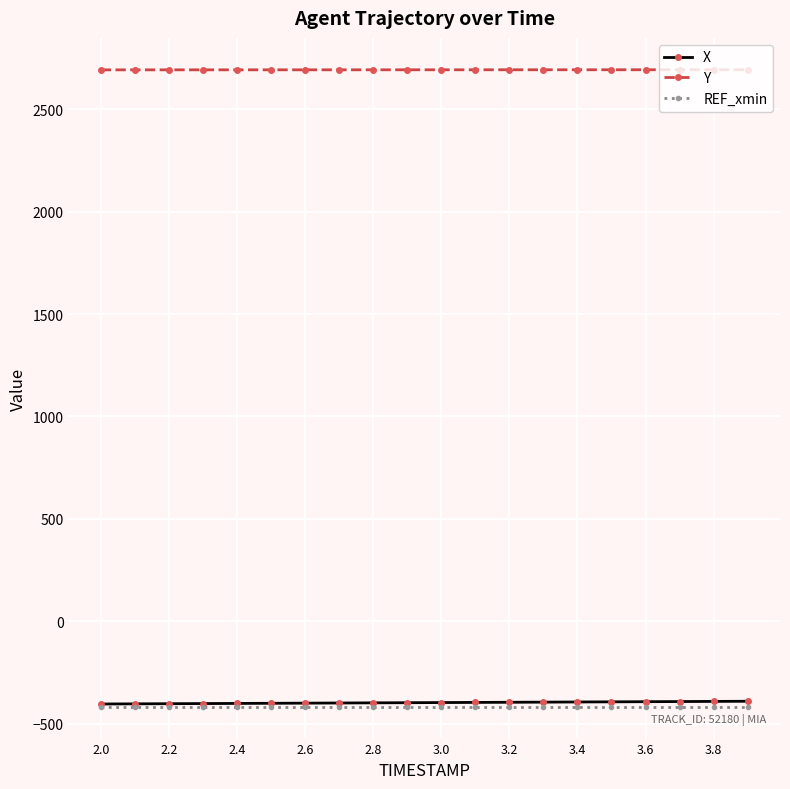

True or false: REF_xmin and Y cross at least once.

False